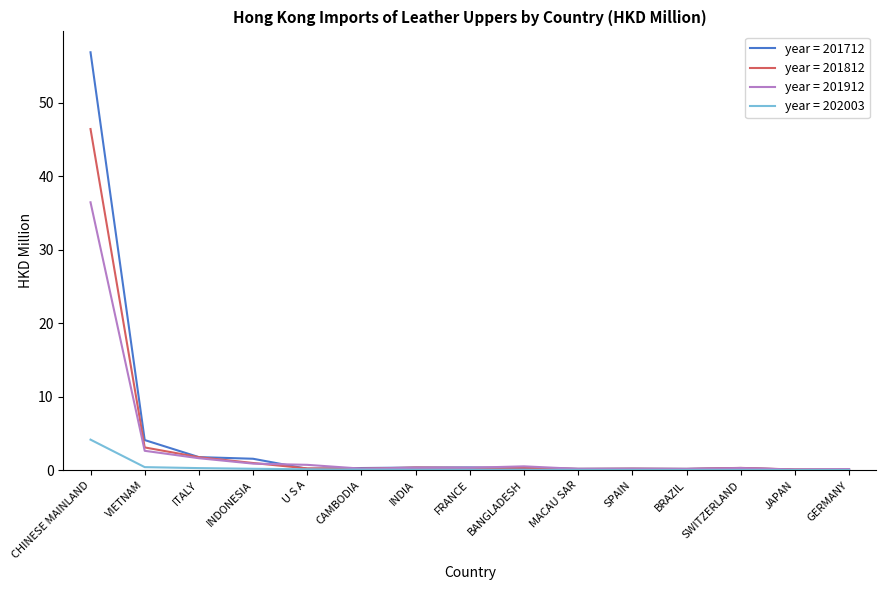

Which series has the widest spread of values?

year = 201712